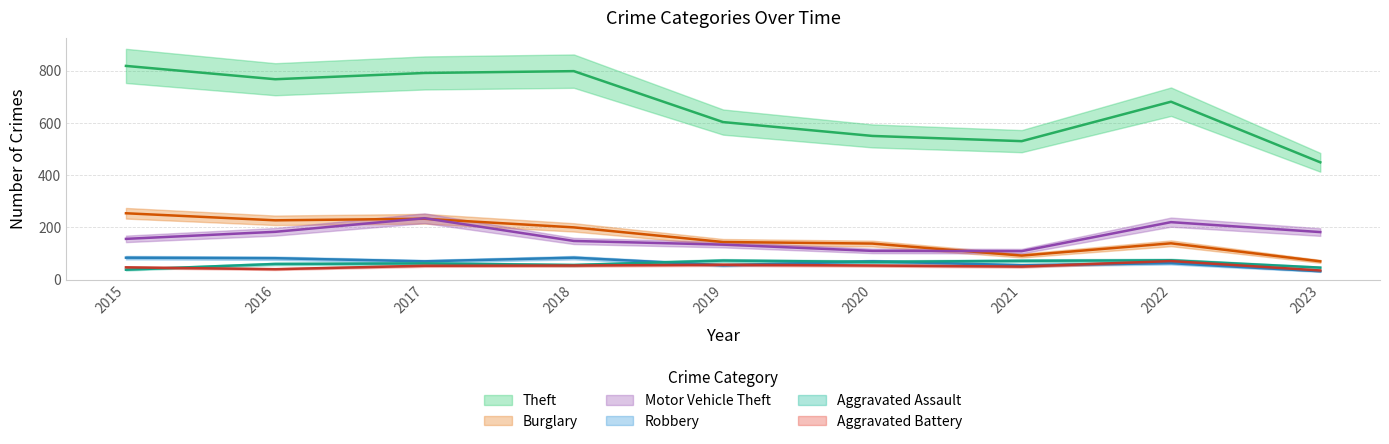

True or false: Burglary and Aggravated Assault intersect in this chart.

False